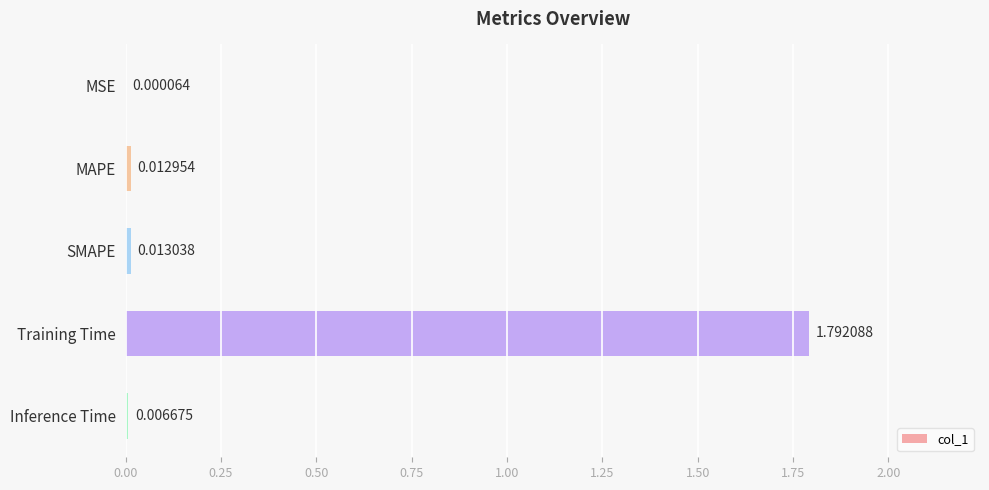

Which label corresponds to the largest value in the chart?

Training Time